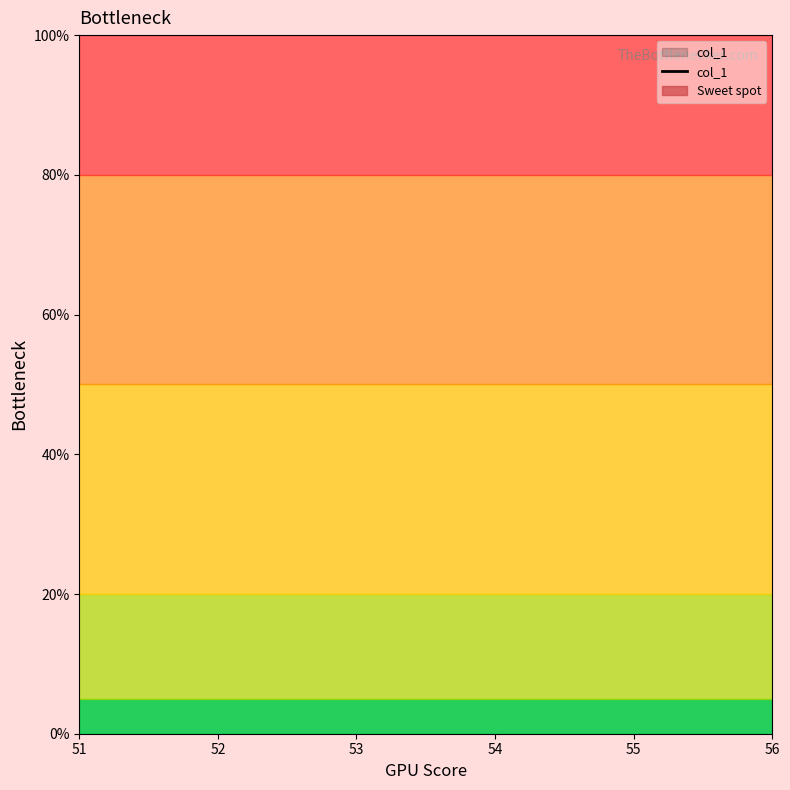

Is this an area chart (filled region under the line)?

No